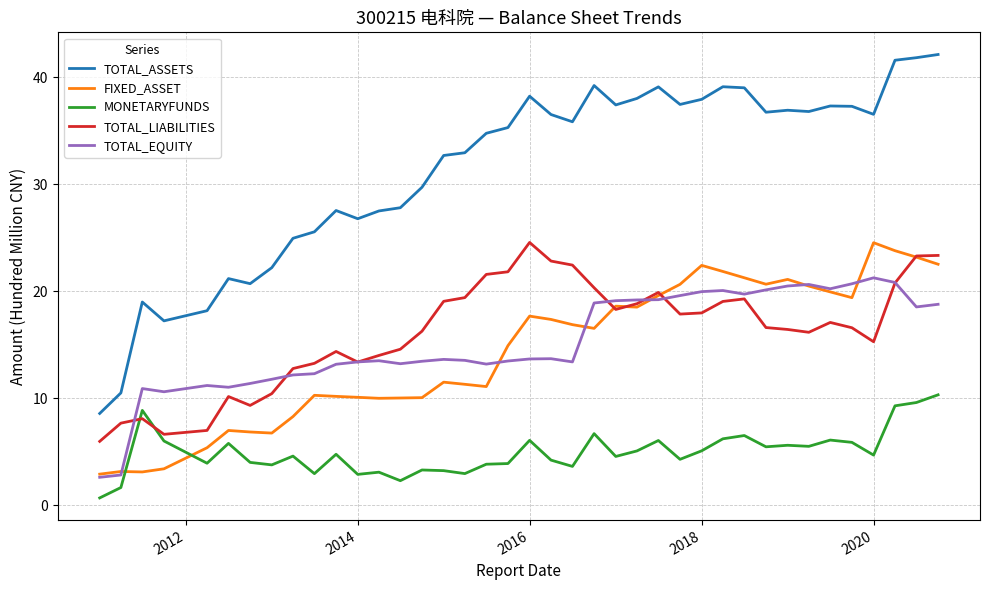

What is the smallest value displayed?

0.7